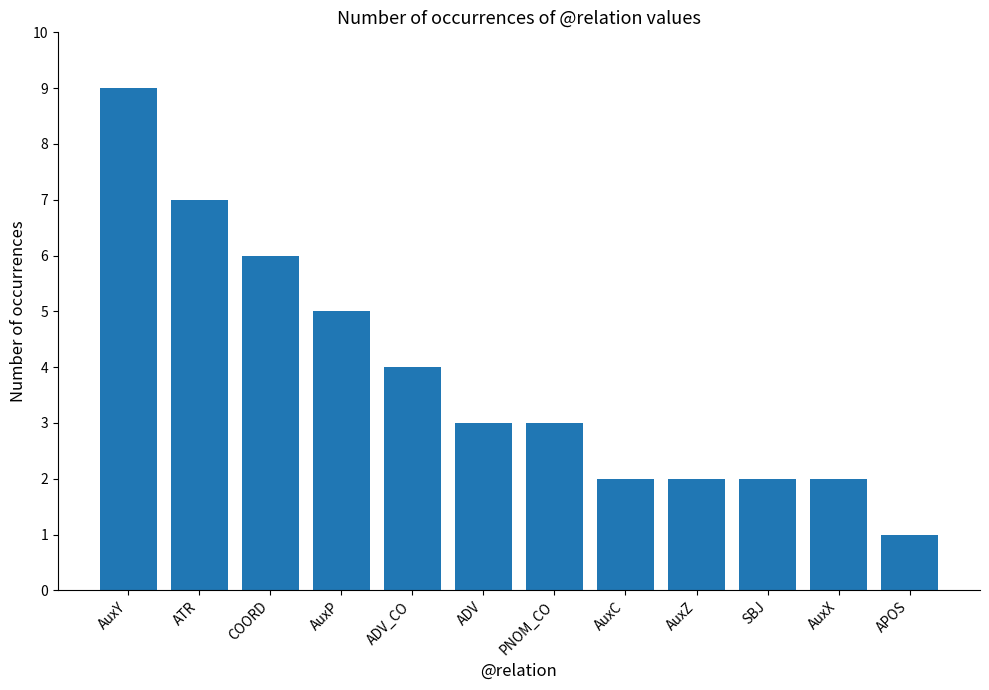

The value at PNOM_CO is 1. True or false?

False